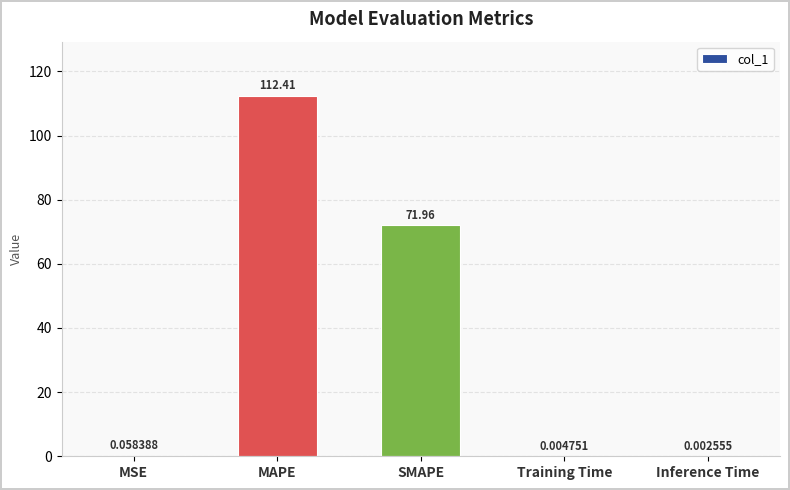

At which label is the value closest to 56?

SMAPE